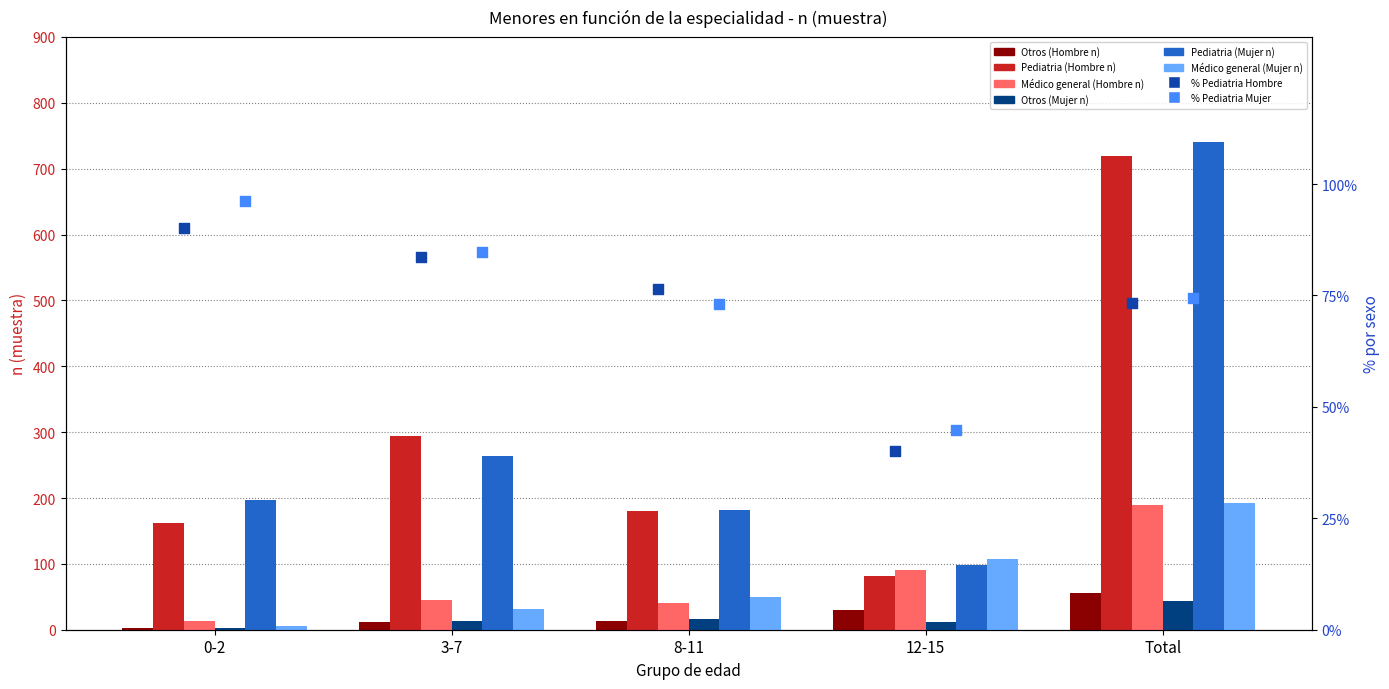

What is the total value across all series at 3-7?

659